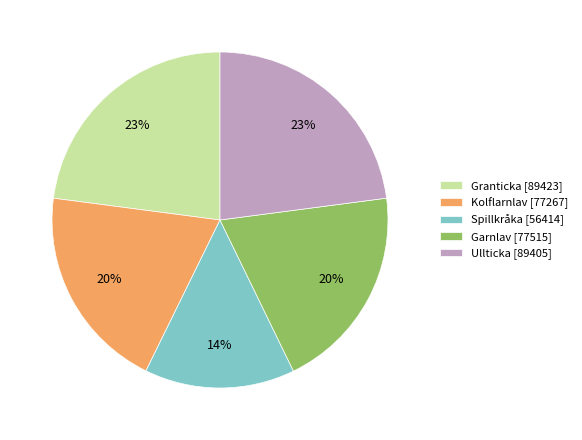

To the nearest percent, what is the average slice percentage?

20%